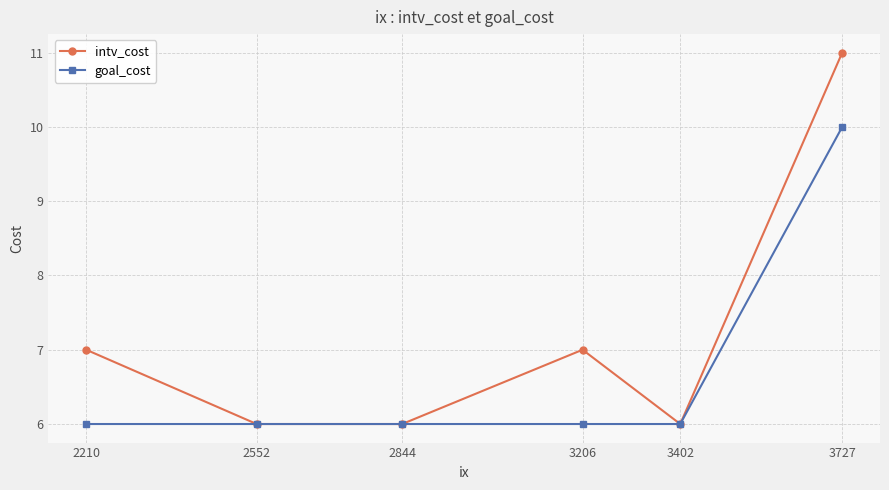

How many lines are shown in the chart?

2